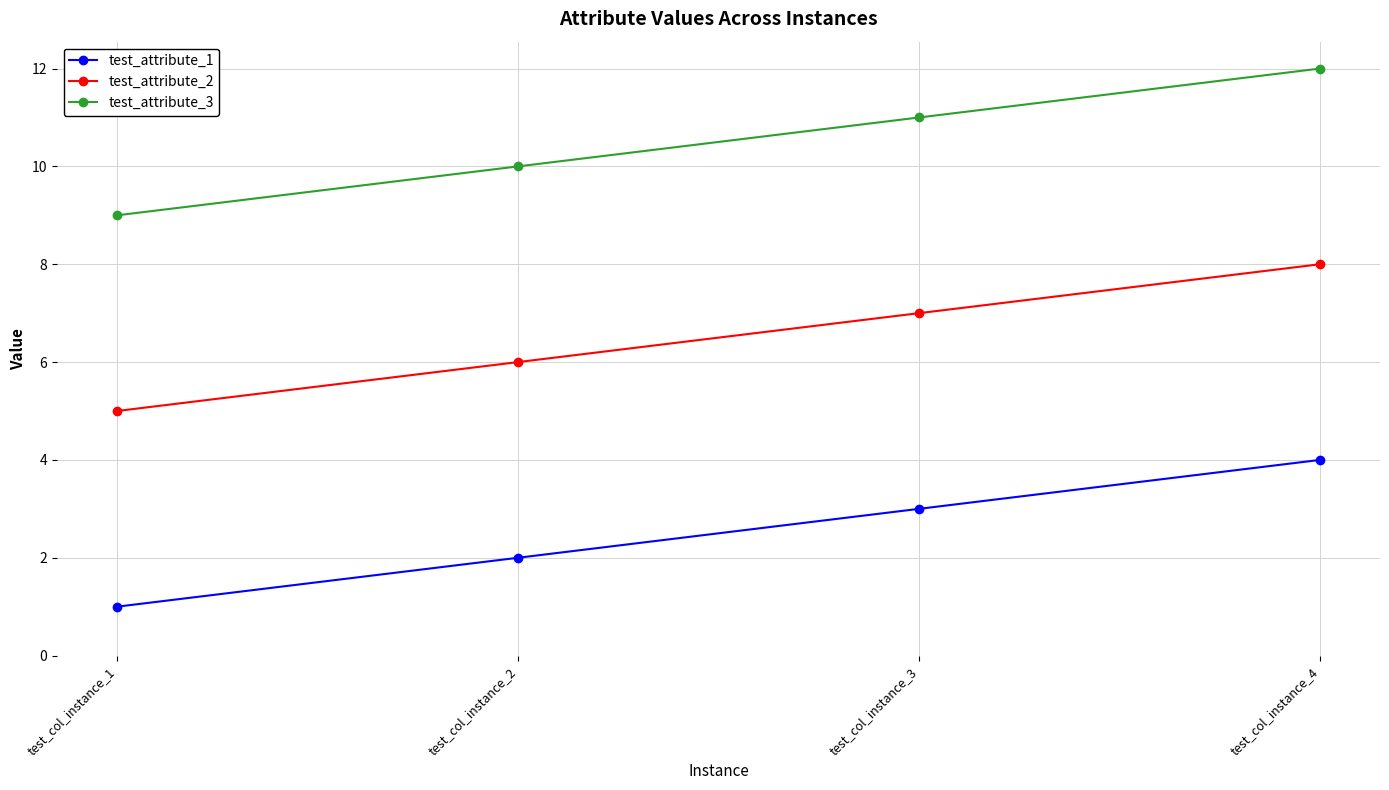

What is the sum of all test_attribute_2 values?

26